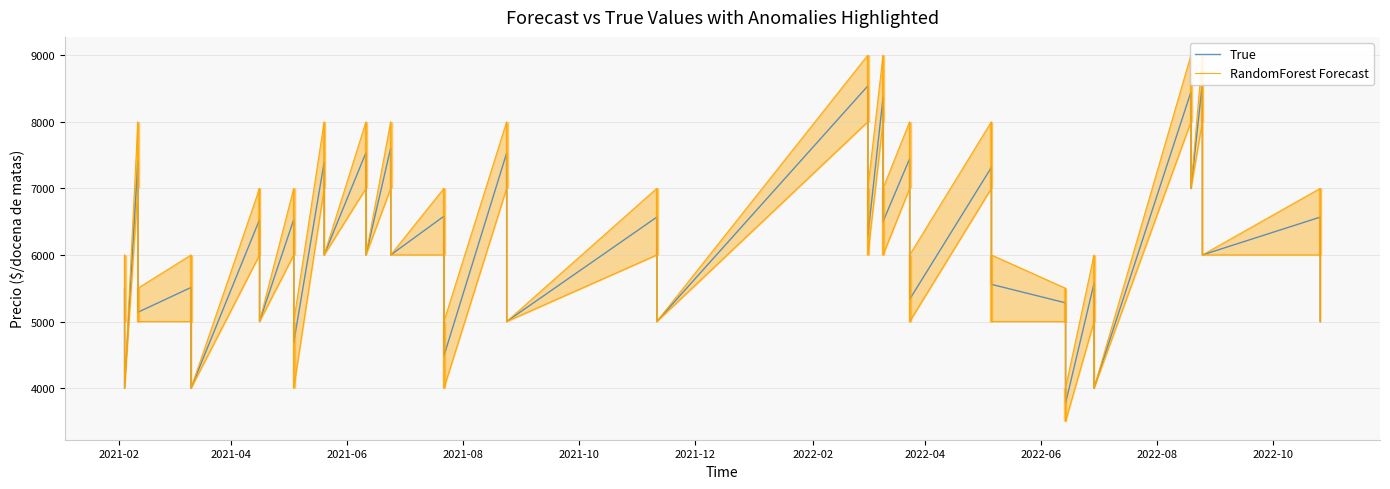

Which series has the largest total across all categories?

True